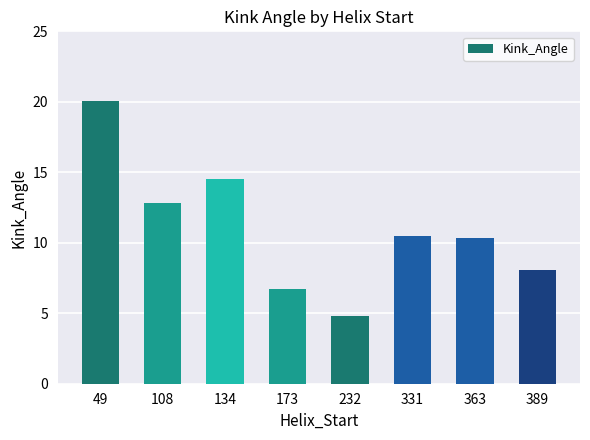

How many data points are less than 10?

3